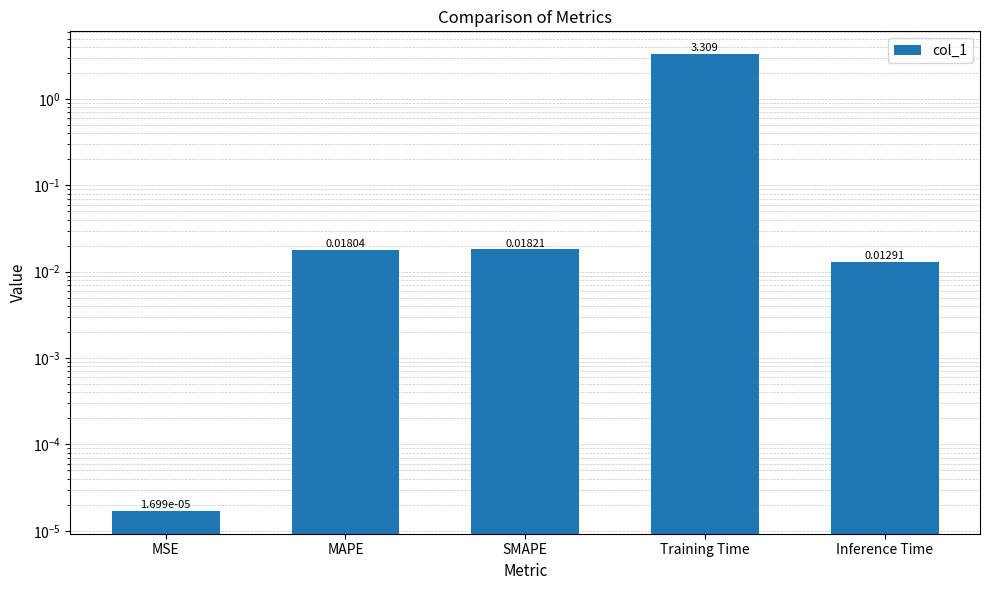

List the labels in order of value, largest first.

Training Time, SMAPE, MAPE, Inference Time, MSE